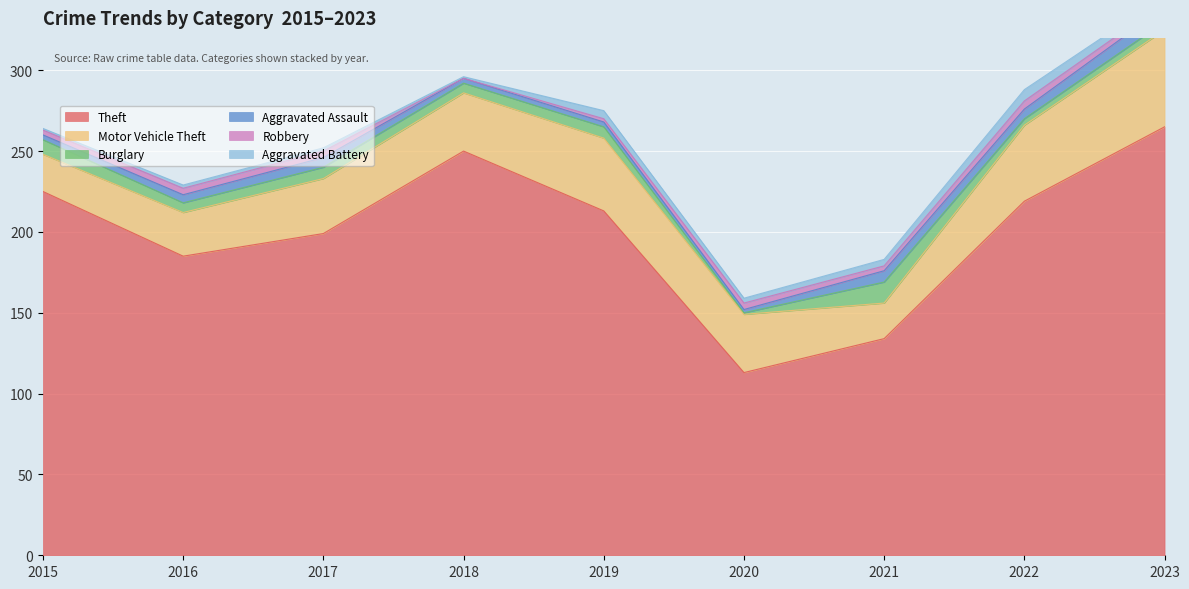

What is the highest value of the Robbery series?

5